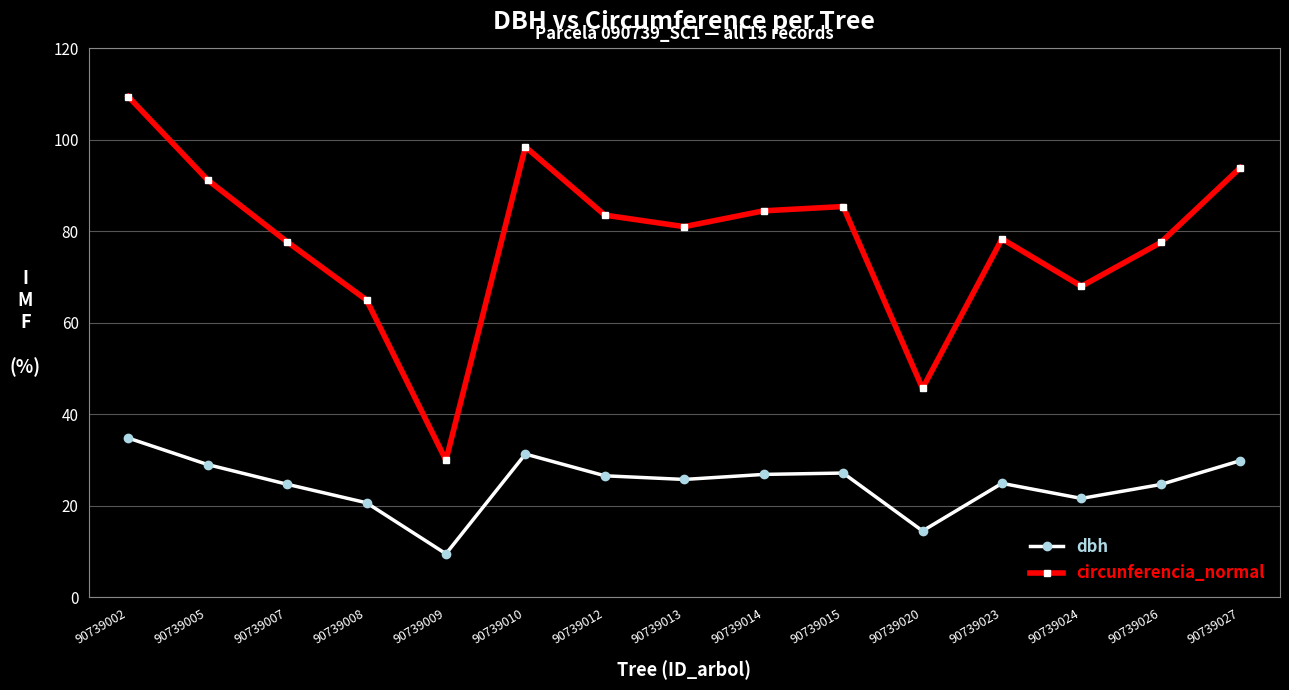

At how many categories does at least one series exceed 35?

14